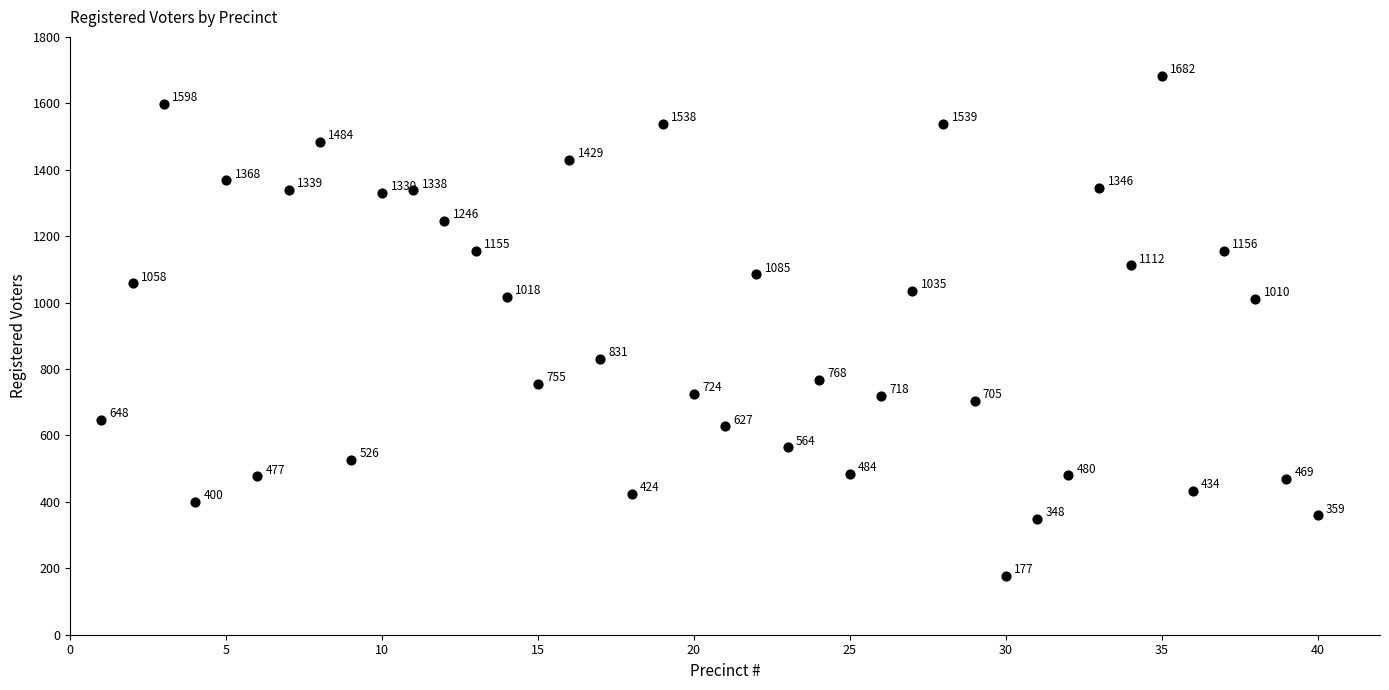

What is the range of Y values (max minus min)?

1505